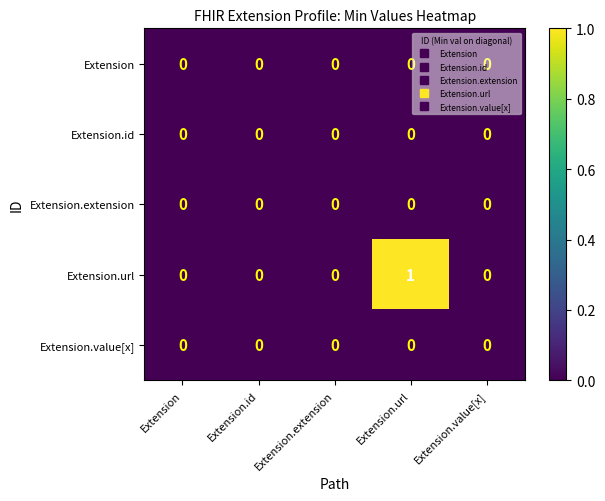

The Extension.url series shows 0 at Extension.value[x]. True or false?

True